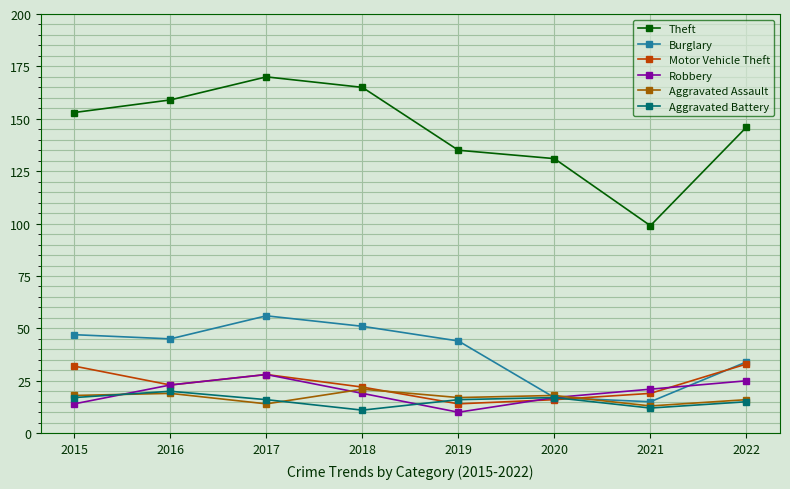

What is the highest value of the Motor Vehicle Theft series?

33